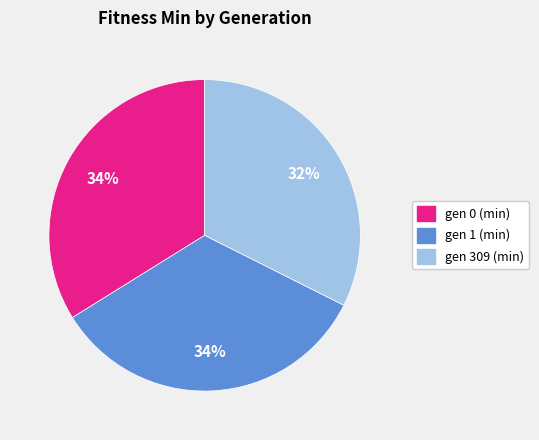

Is gen 1 (min) the majority of the pie?

No